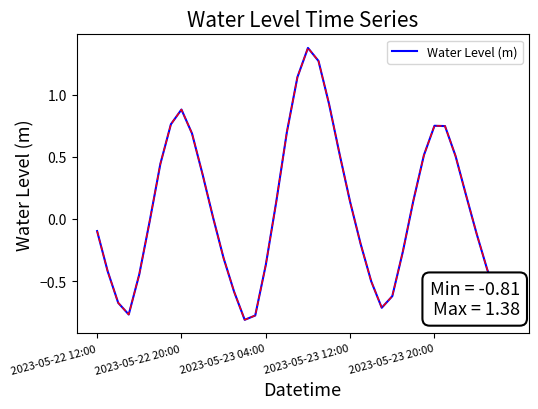

What is the difference between the maximum and minimum values?

2.2